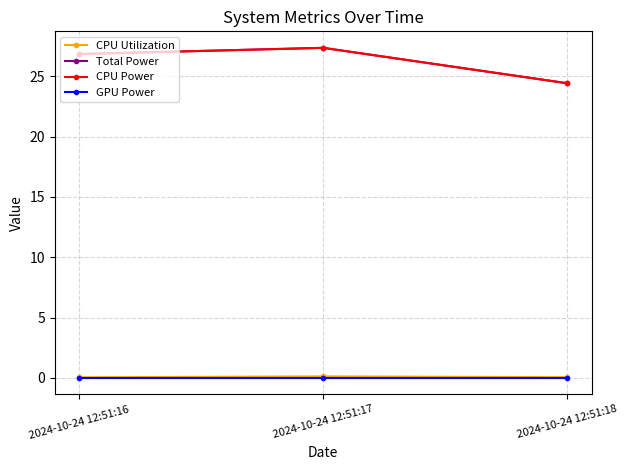

Is this an area chart (filled region under the line)?

No